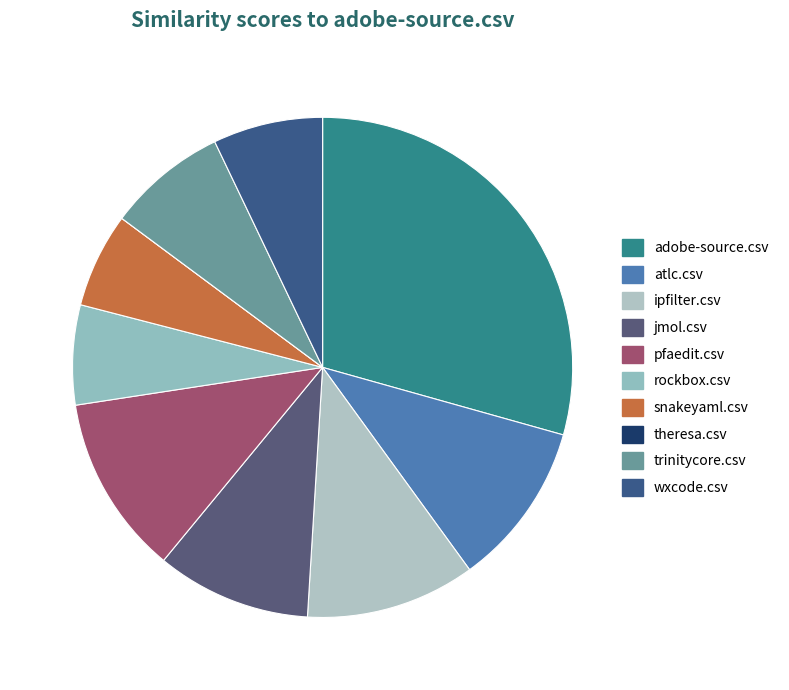

Which slice is the largest?

adobe-source.csv